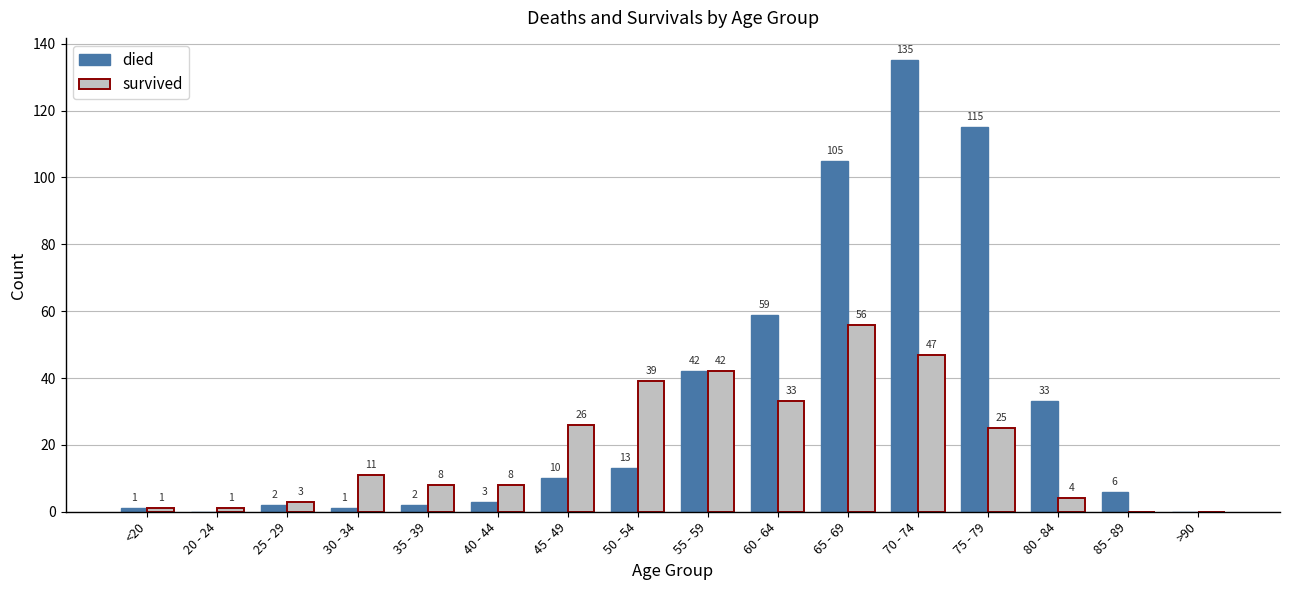

What is the total value across all series at 40 - 44?

11